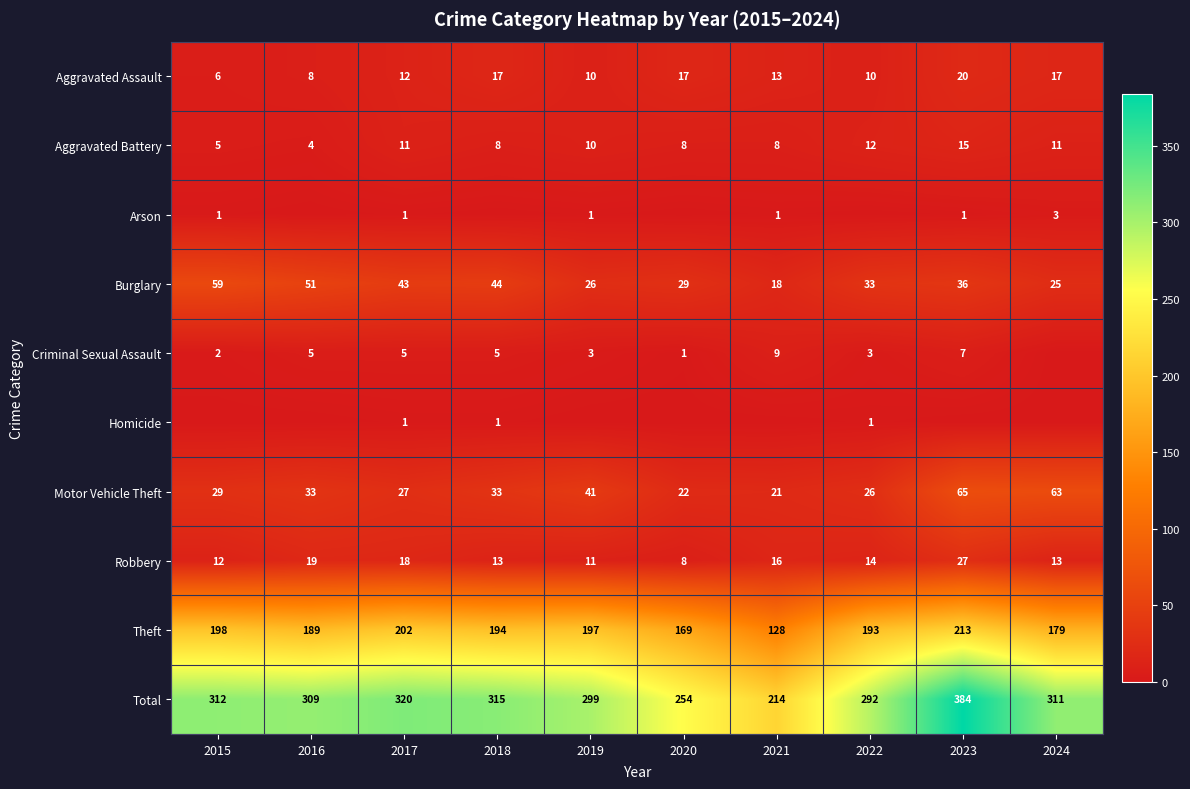

What is the sum of all Aggravated Battery values?

92